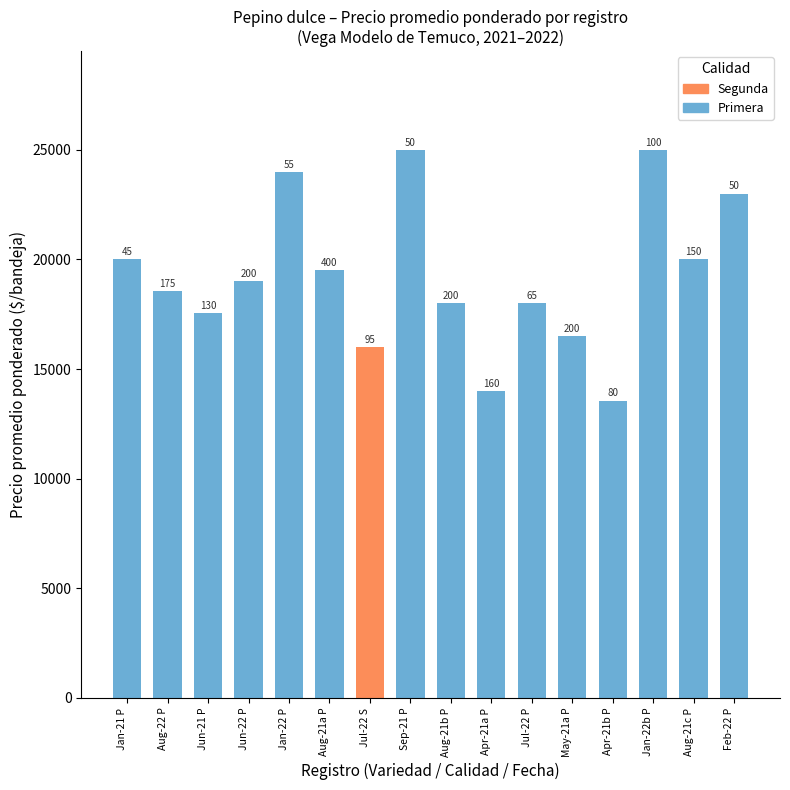

How many bars are there in total?

16